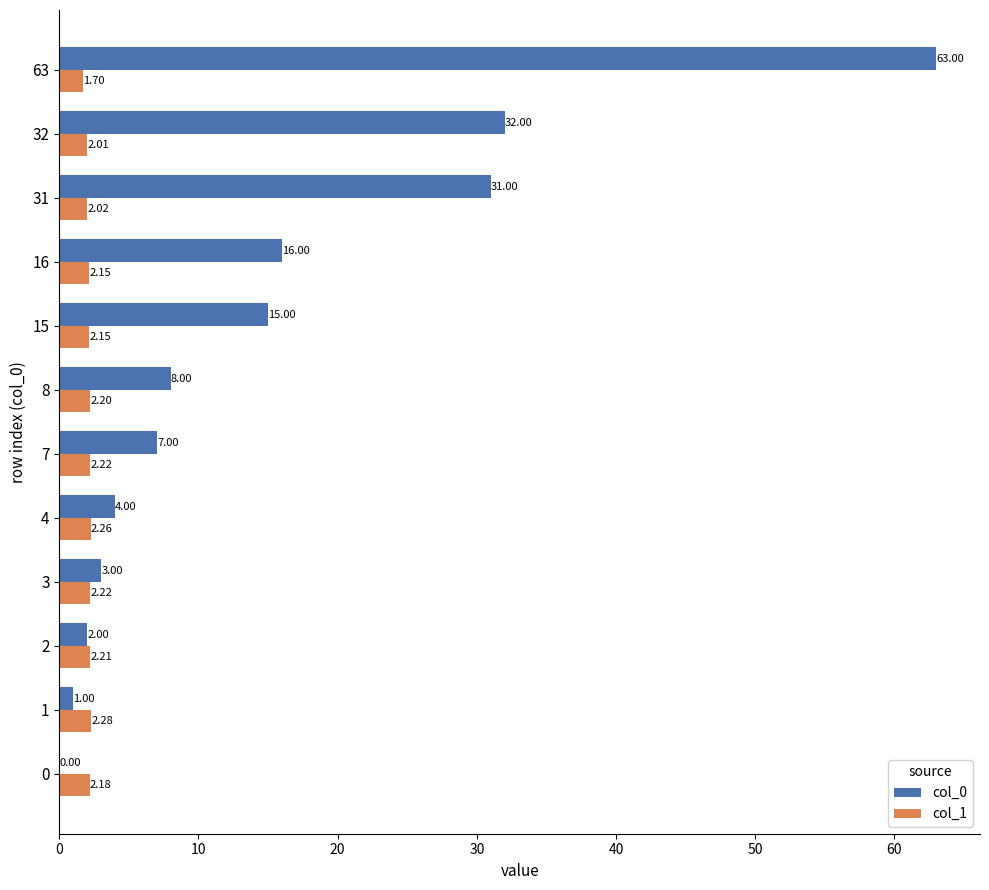

What is the sum of all col_0 values?

182.0